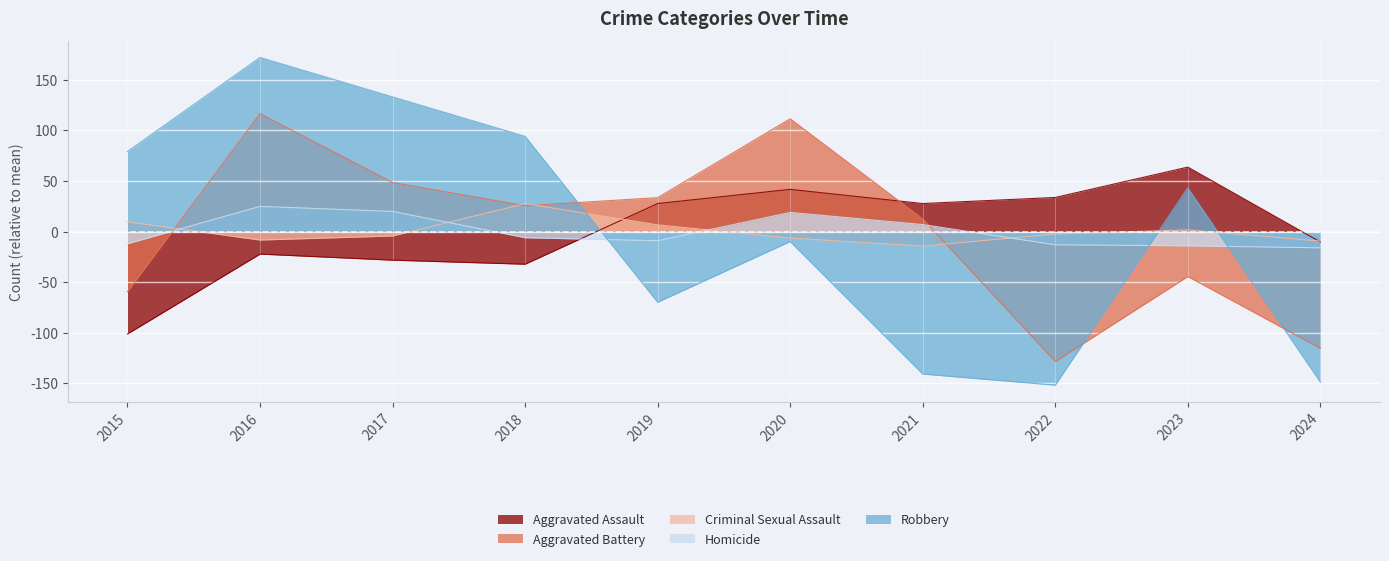

How many times do Criminal Sexual Assault and Homicide cross each other?

4